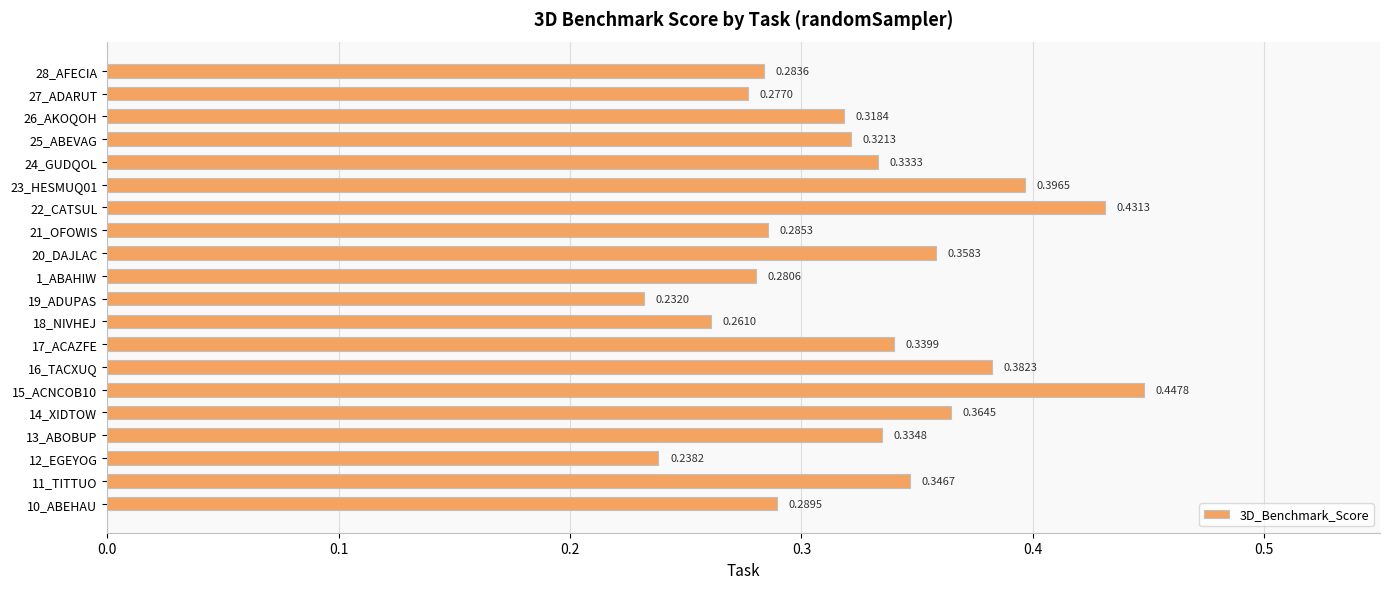

Between 27_ADARUT and 24_GUDQOL, which is larger?

24_GUDQOL